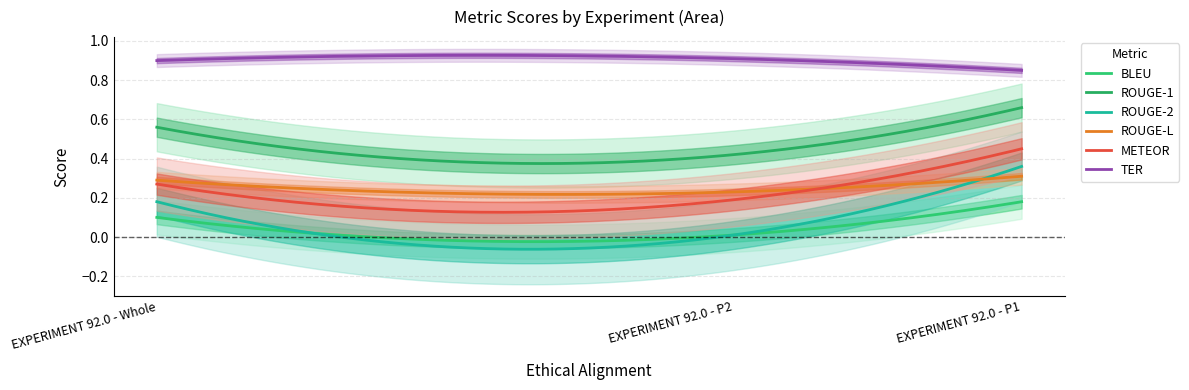

Which series has the widest spread of values?

ROUGE-2